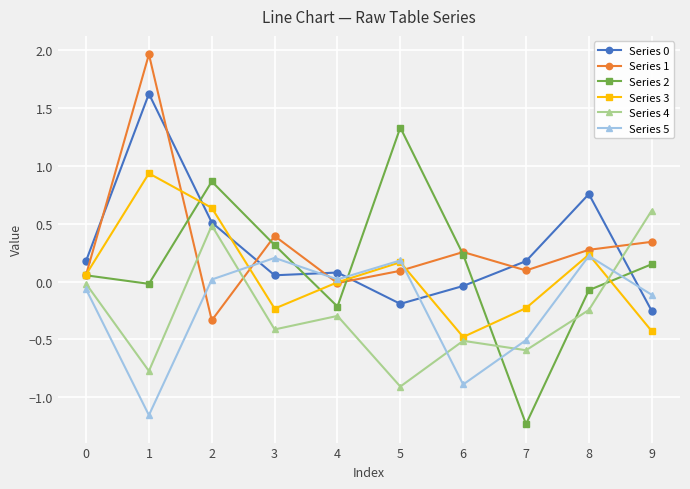

What is the sum of all Series 5 values?

-2.1